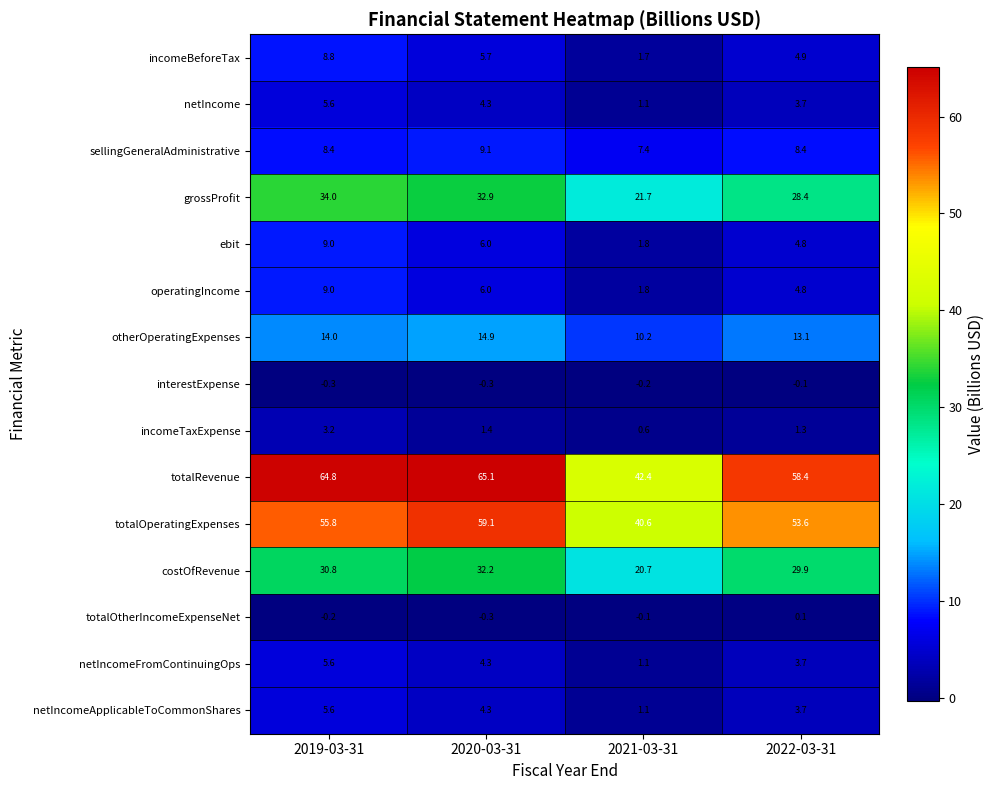

List the labels in order of netIncome value, largest first.

2019-03-31, 2020-03-31, 2022-03-31, 2021-03-31